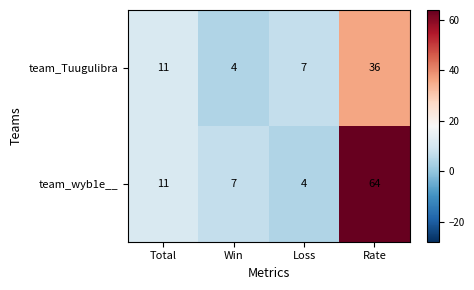

What is the sum of all team_Tuugulibra values?

58